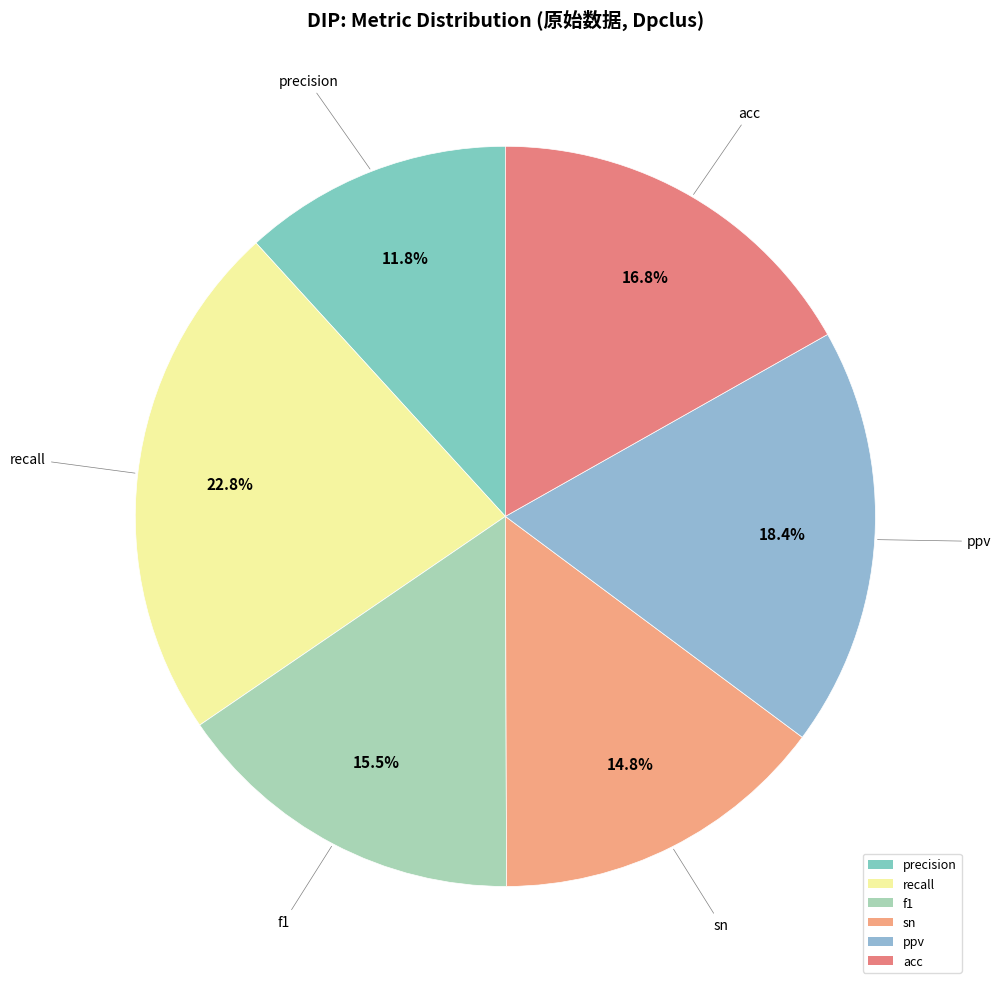

Does any single category account for the majority?

No